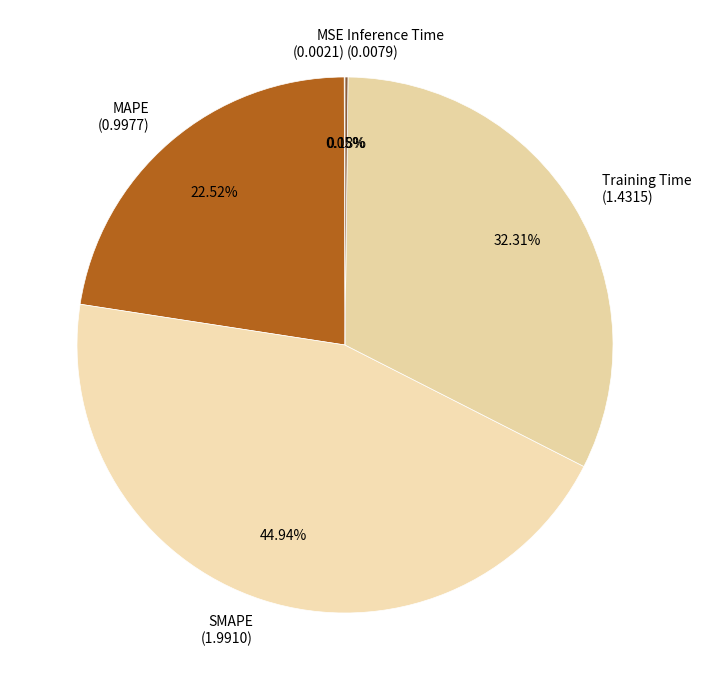

Between Training Time and MAPE, which is larger?

Training Time